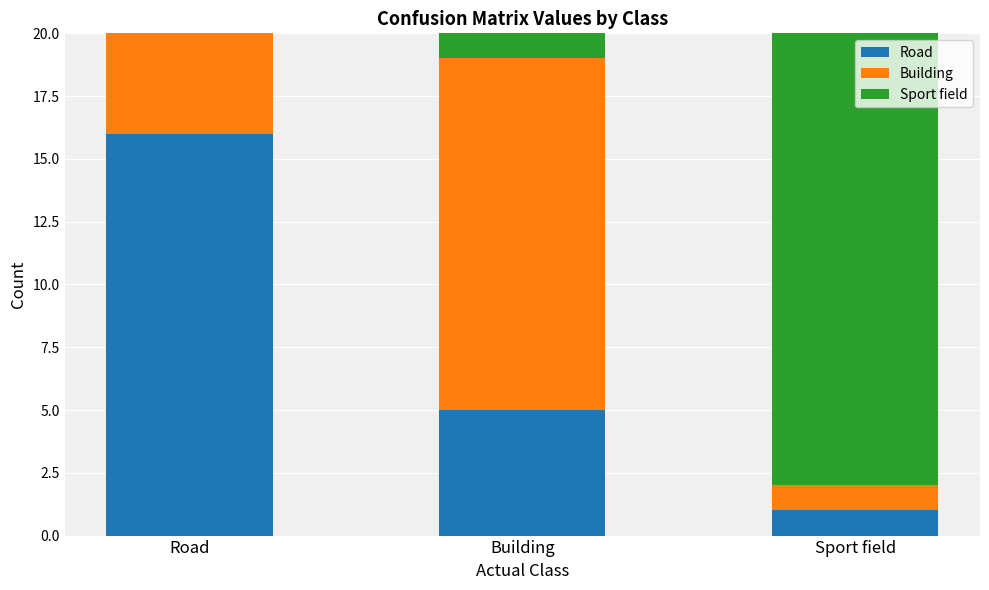

What is the total value across all series at Road?

20